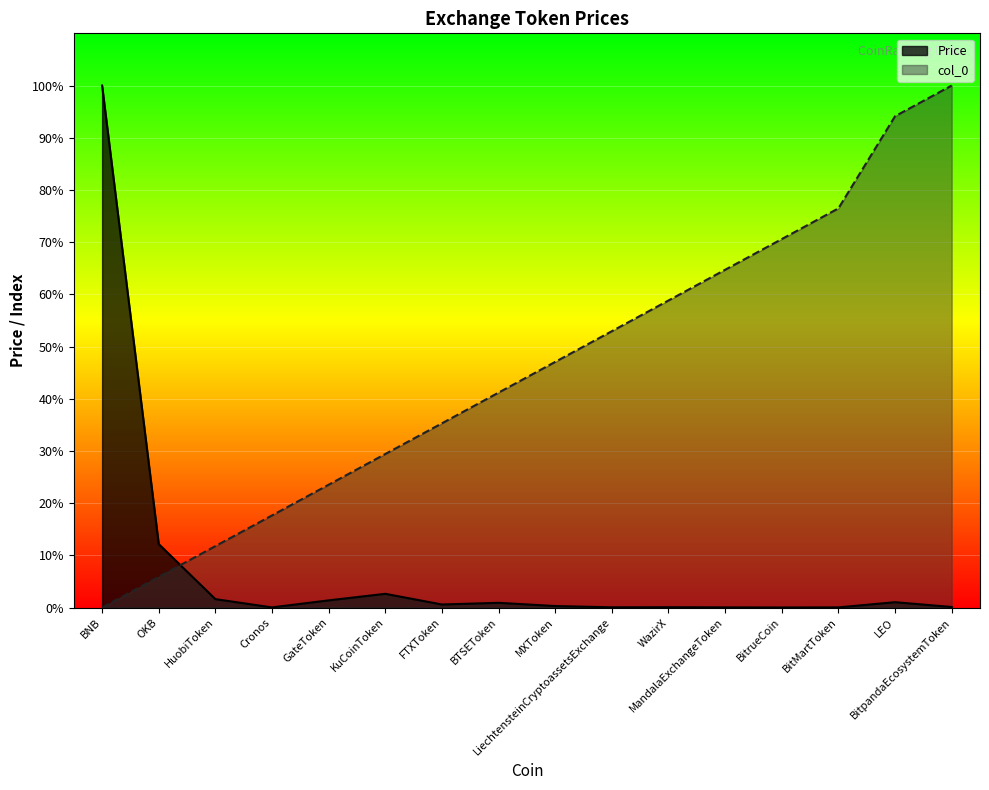

What is the difference between the maximum and minimum values in the Price series?

100.0